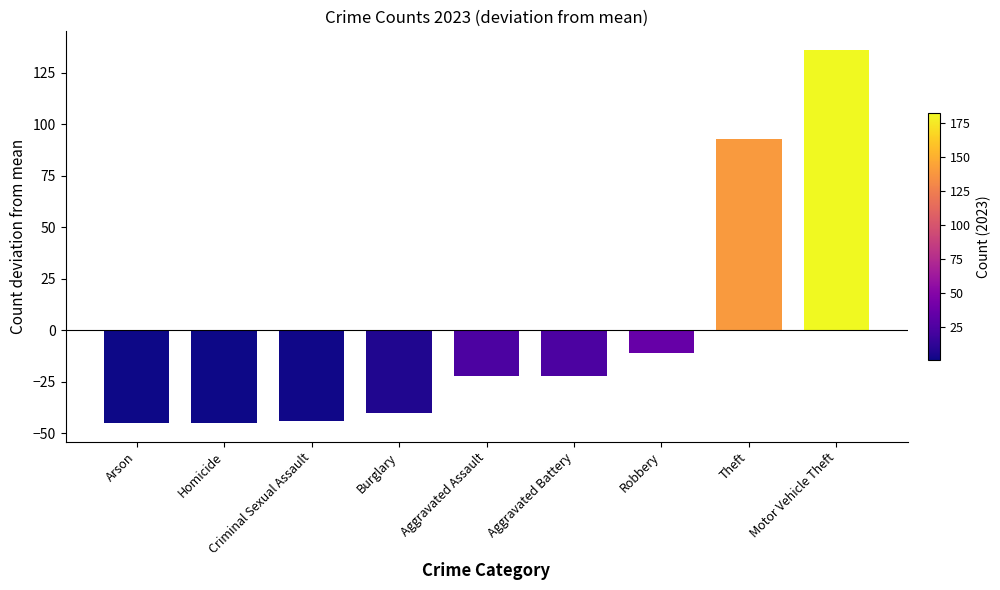

How many negative values are there?

7